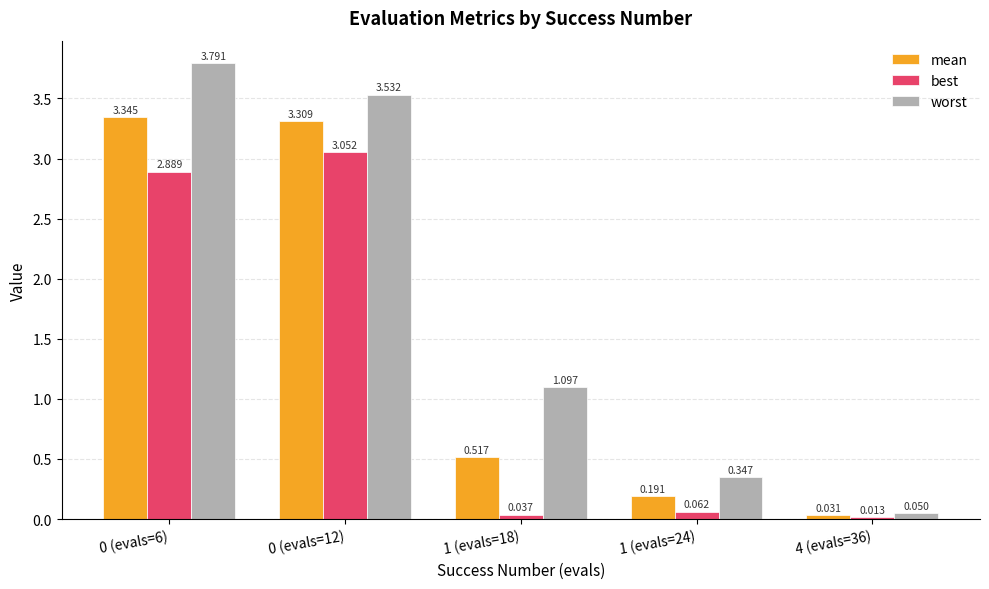

Is the value of worst at 1 (evals=24) greater than the value of mean at 1 (evals=24)?

Yes